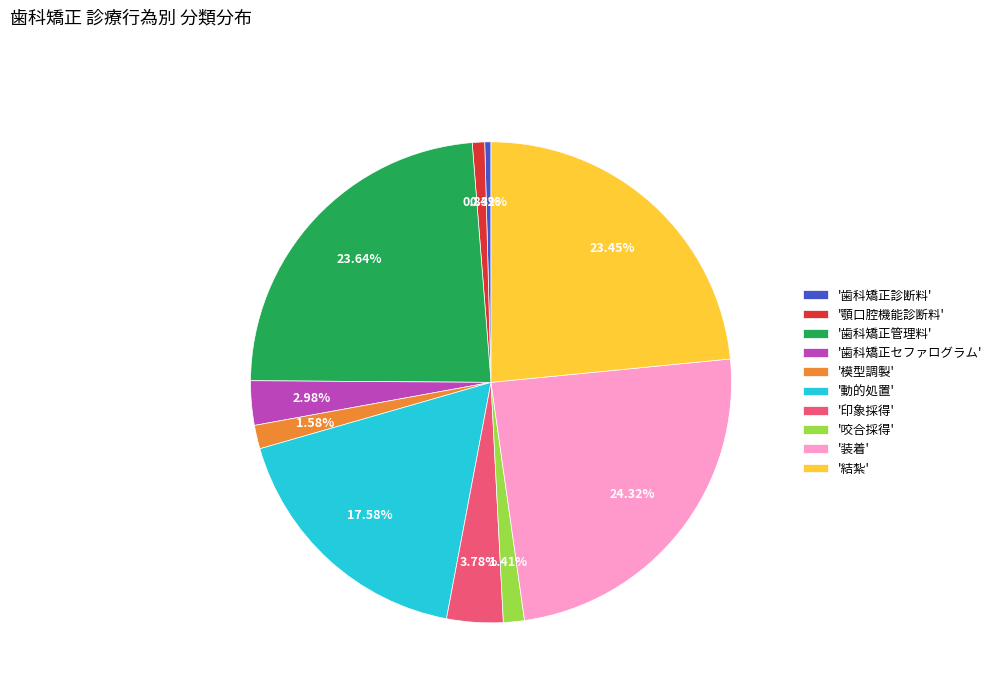

Between '動的処置' and '装着', which is larger?

'装着'